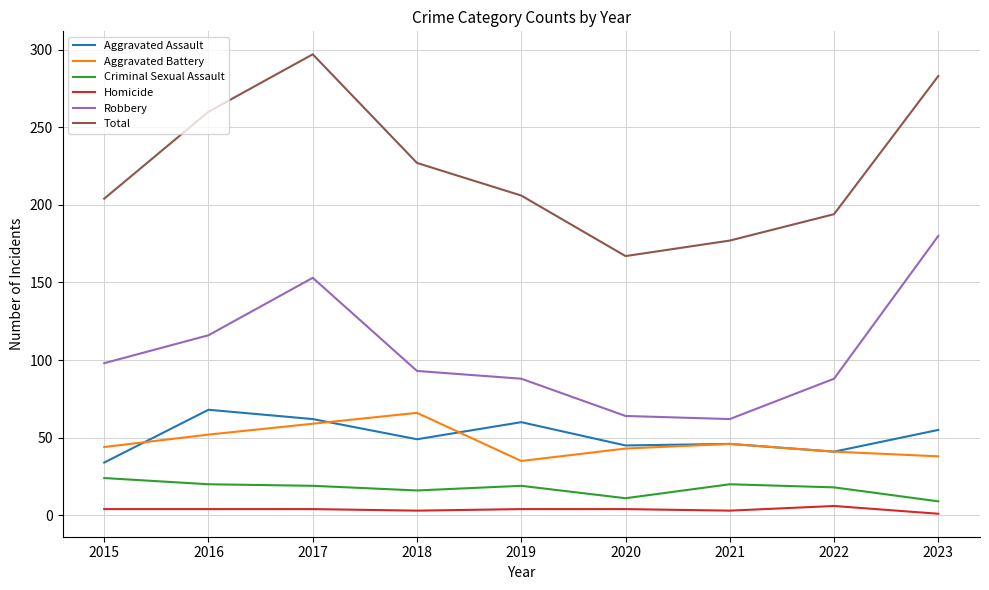

True or false: Aggravated Assault and Robbery intersect in this chart.

False